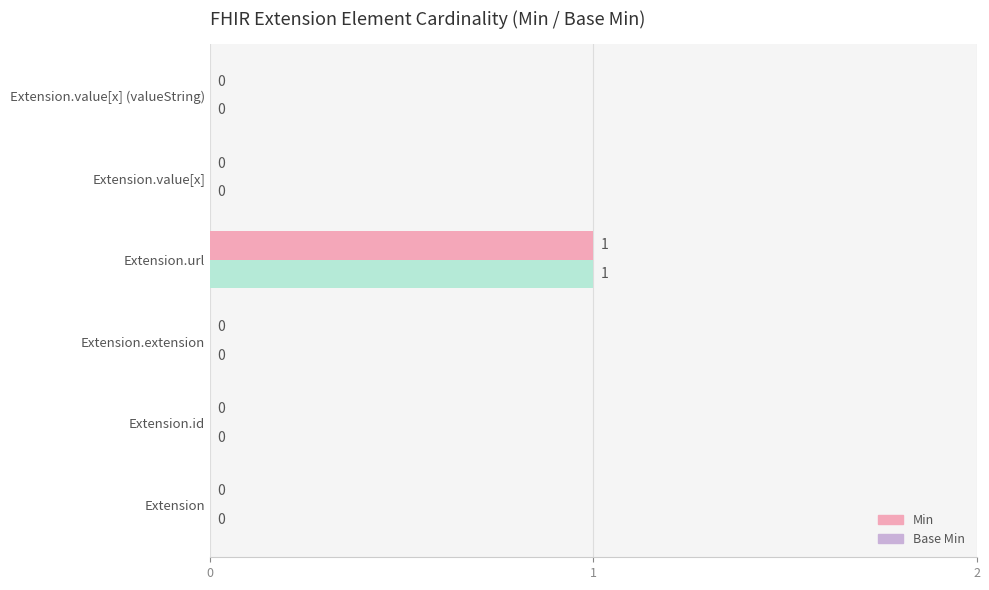

How many values in the Min series exceed 0?

1